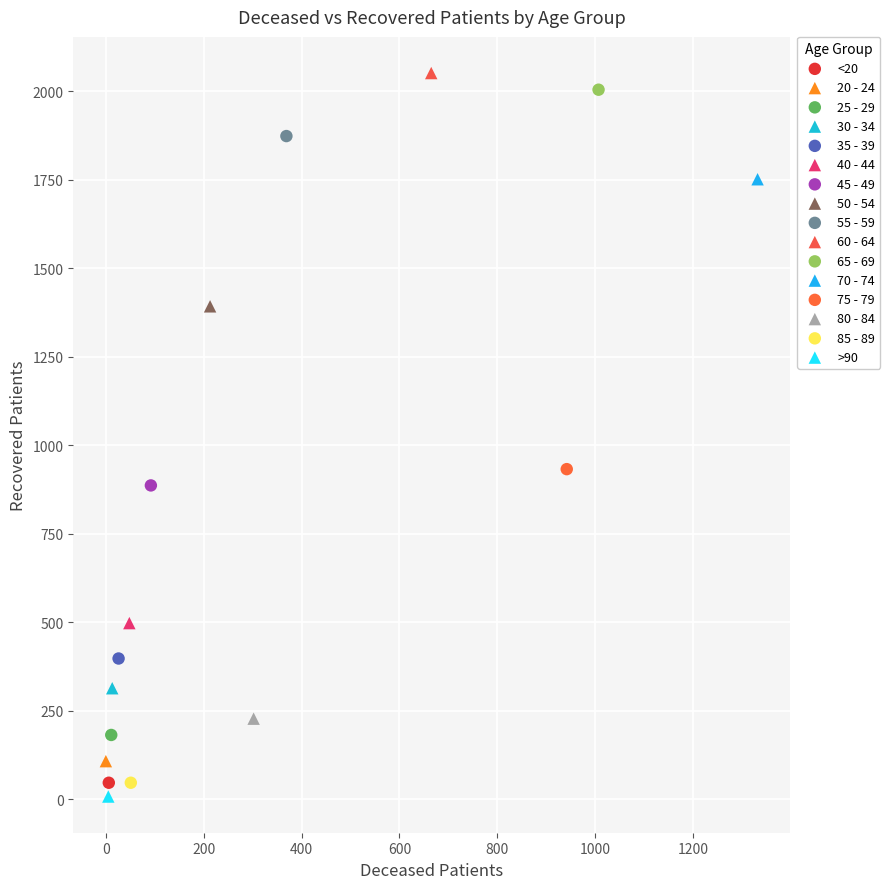

Which series reaches the minimum Y coordinate?

>90